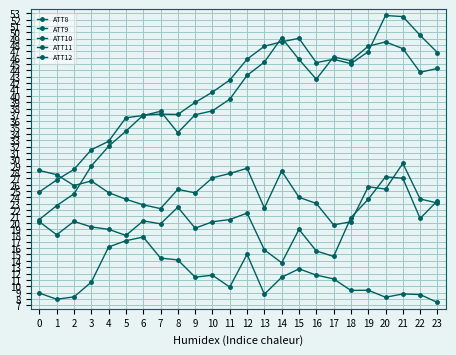

What is the greatest value displayed?

52.7